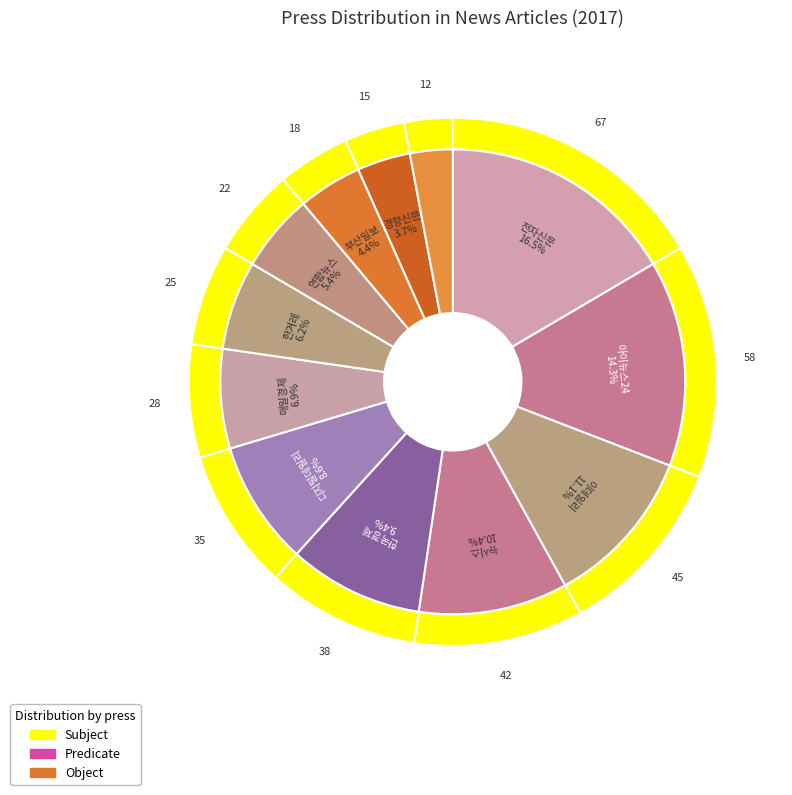

How many slices are in this pie chart?

12